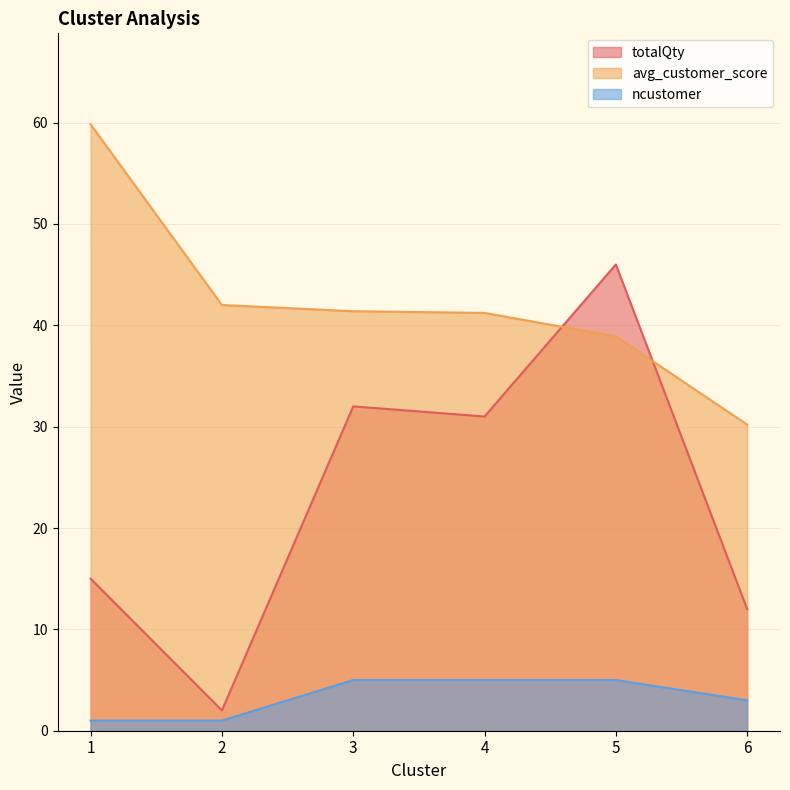

Which category has the highest value in the ncustomer series?

3